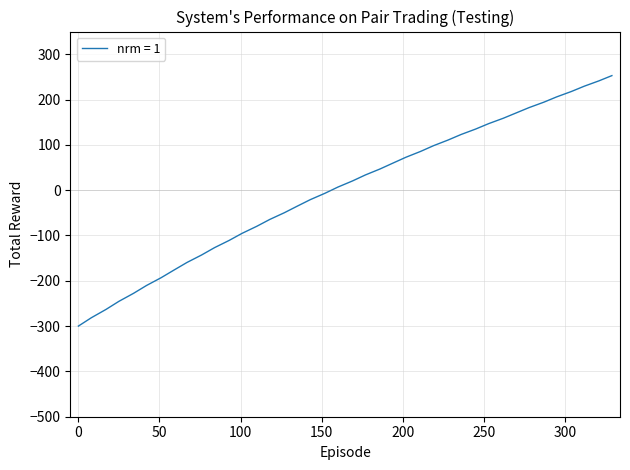

True or false: the data has more than 1 interior local peaks.

False